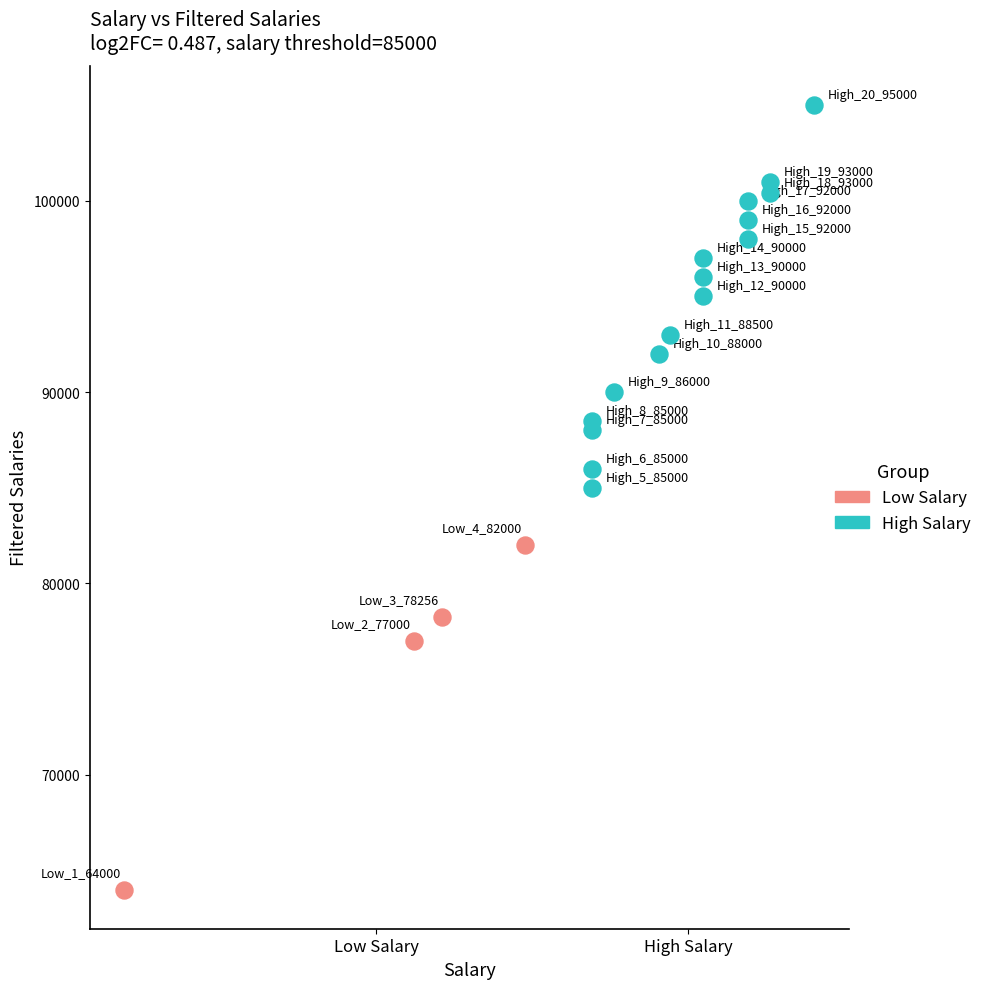

Which series contains the lowest Y value?

Low Salary